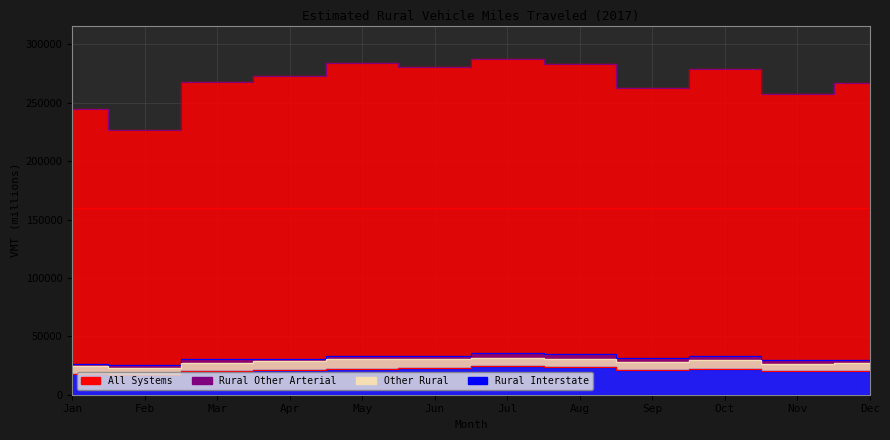

Reading left to right, extract all data points from this chart.

Rural Interstate: 17946	16624	20077	21442	22332	22557	24309	23605	20812	21619	20391	20455
Rural Other Arterial: 26470	25356	30228	30778	33004	33497	35474	34498	31496	32878	29769	30056
Other Rural: 24765	22950	27493	28977	30596	30482	31794	30775	28268	29499	26364	26852
All Systems: 244585	226945	267357	272904	283955	280536	287344	283185	262675	278937	257709	266533